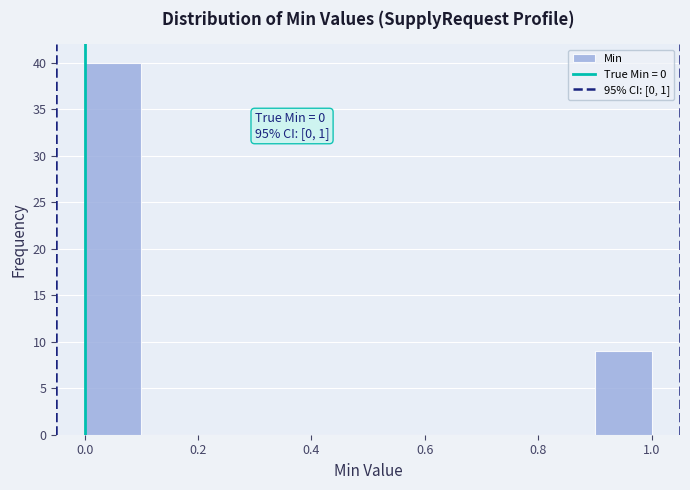

Over which range of the x-axis is the bar tallest?

0.0 to 0.1